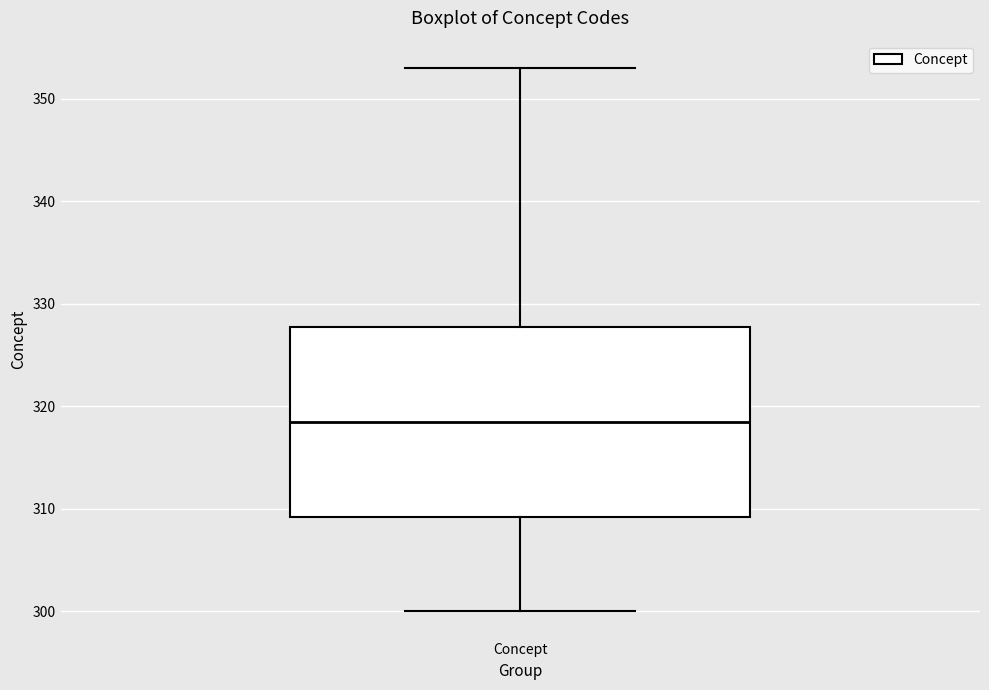

Transcribe this box plot: give where the median line is, the range the box spans, and where the two whiskers end, as read against the y-axis. The values are not printed on the chart, so give them approximately, as read against the axis.

median 319, box 309 to 328, whiskers 300 to 353